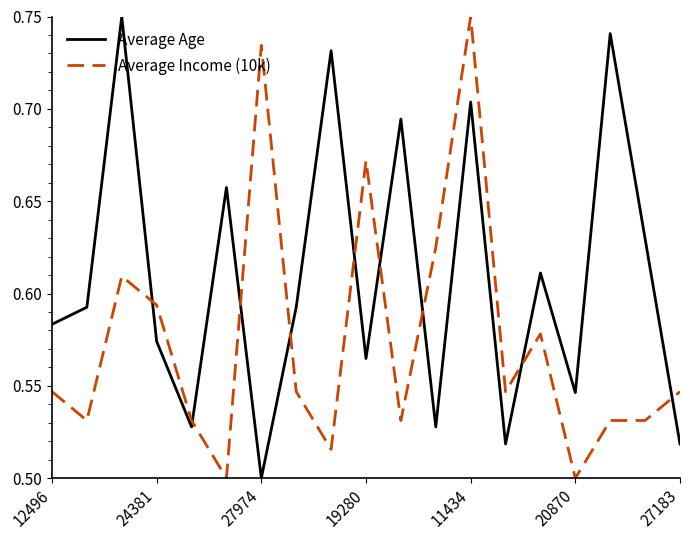

Which series has the largest total across all categories?

Average Age